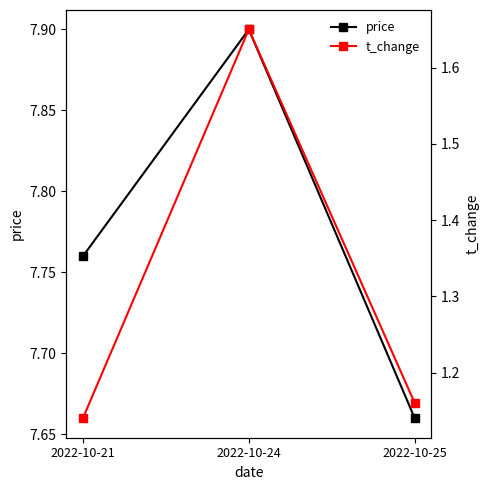

What is the difference between the maximum and second lowest values in the t_change series?

0.5